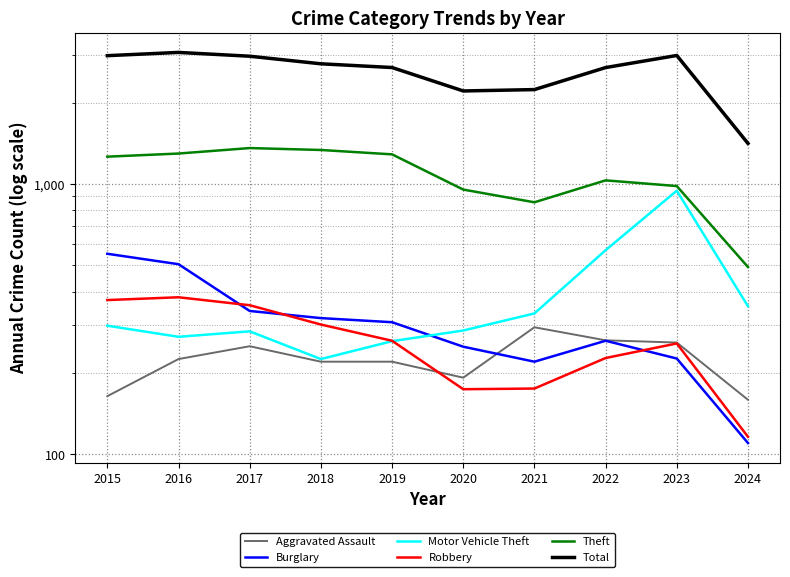

Which series has the largest total across all categories?

Total